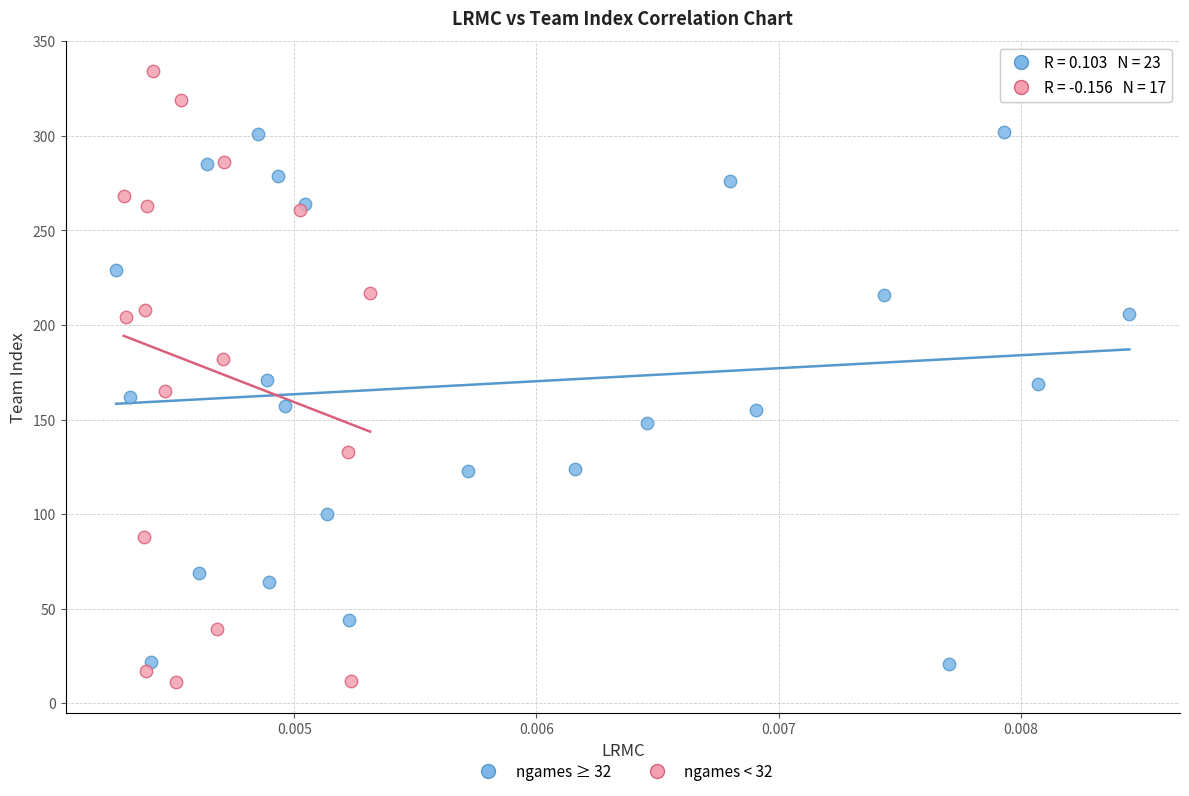

Which series has the widest spread of Y values?

ngames < 32